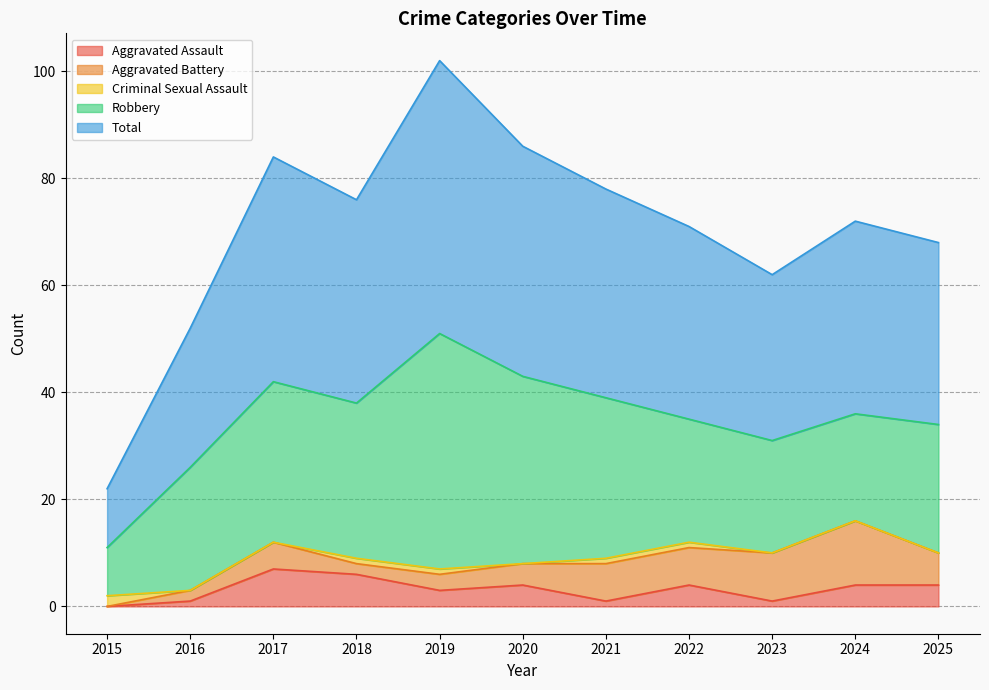

Which category has the highest value in the Total series?

2019